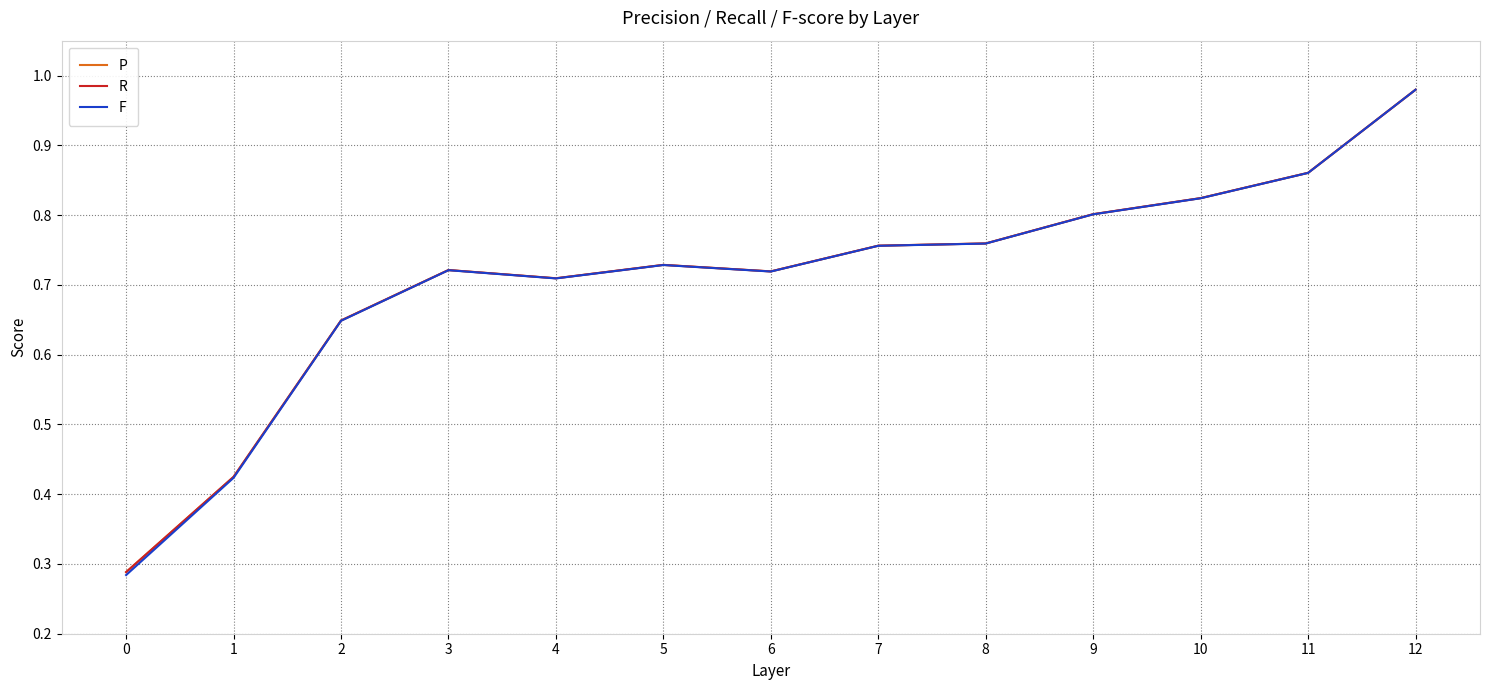

Which label corresponds to the largest value in the chart?

12